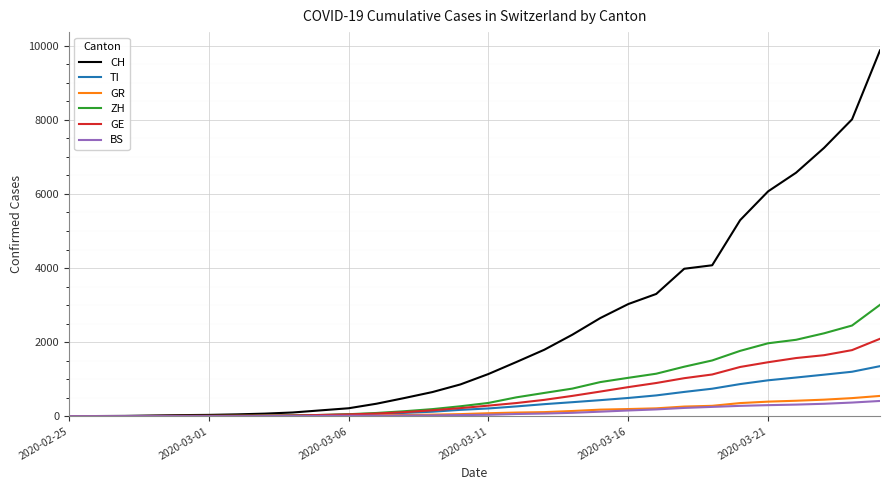

How many lines are shown in the chart?

6